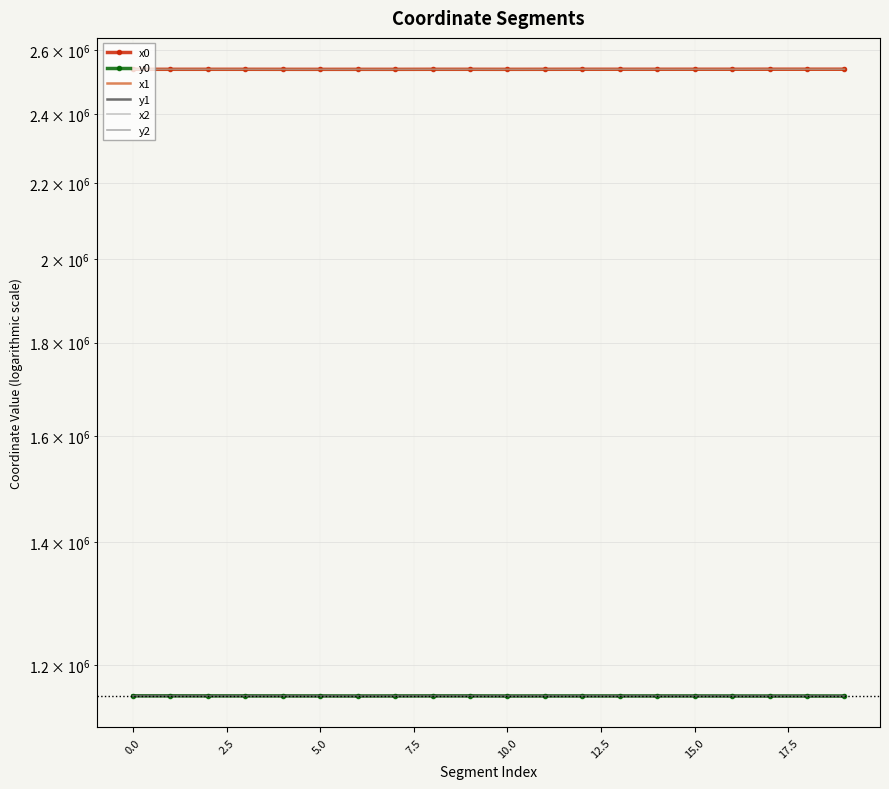

True or false: y0 has a value of 1154308.2 at 15.0.

True